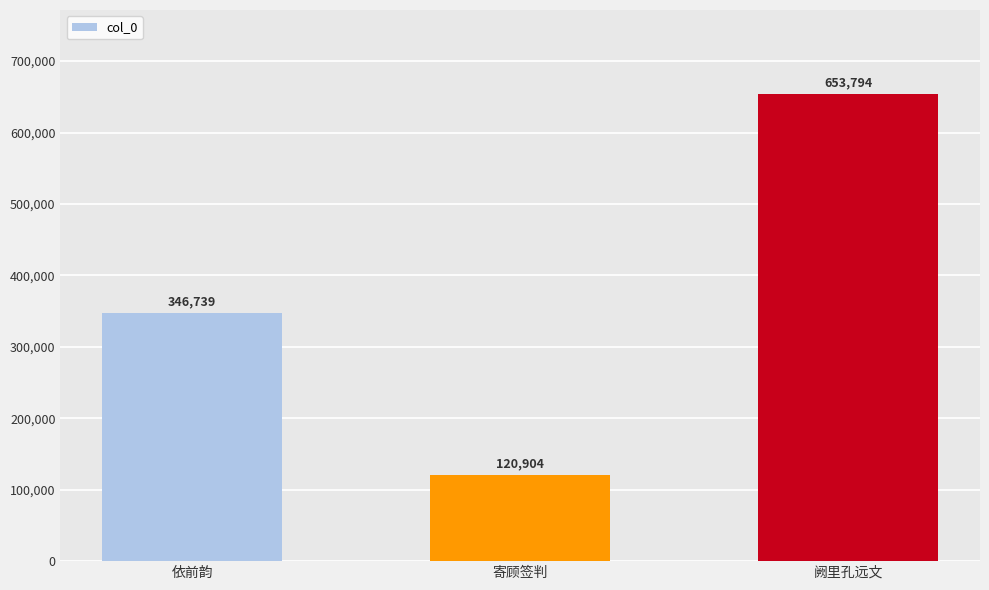

How many bars are there in total?

3